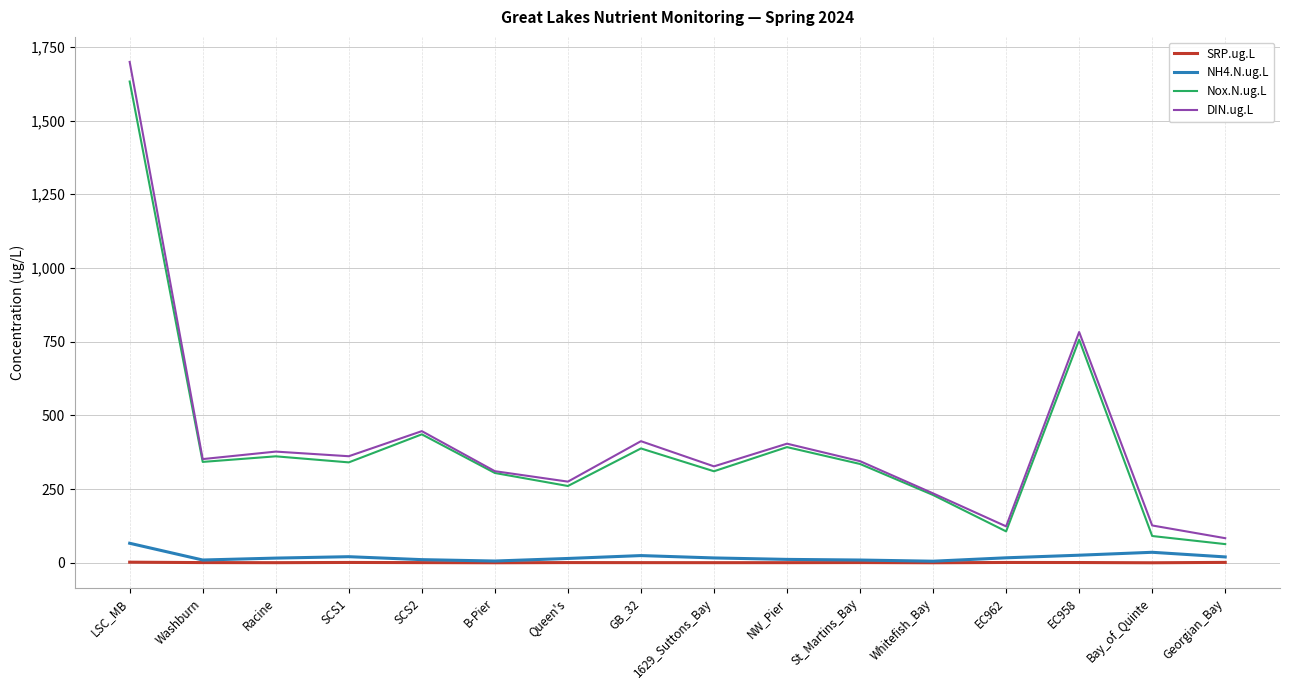

Which series has the largest total across all categories?

DIN.ug.L